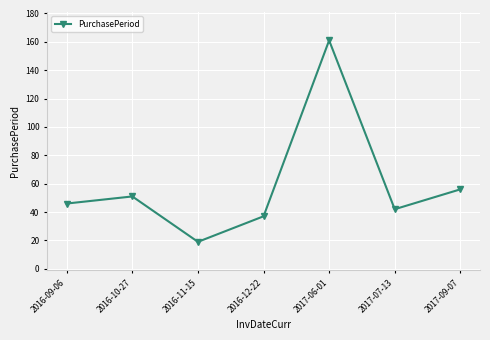

What is the greatest value displayed?

161